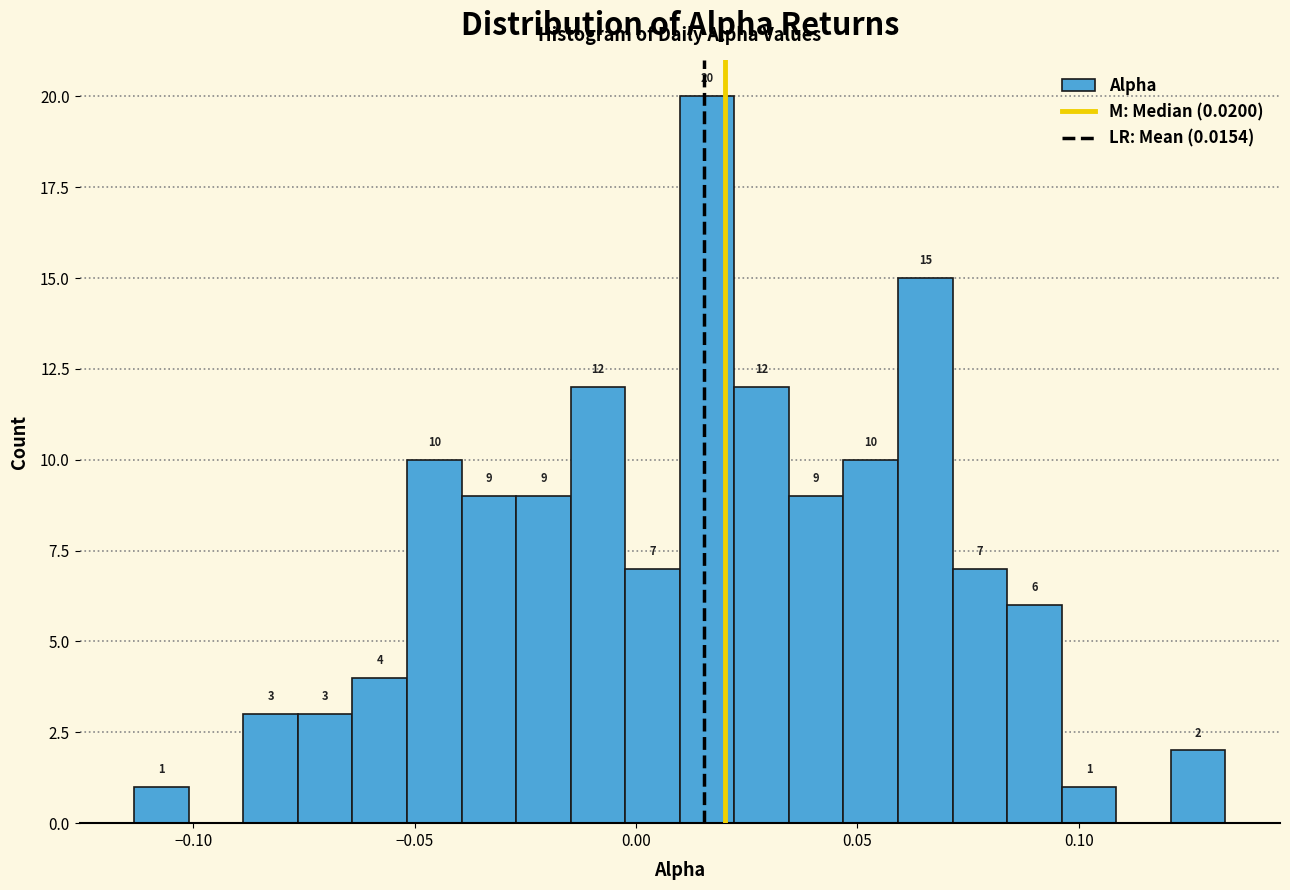

Read against the x-axis, roughly where is the centre of the tallest bar?

0.015